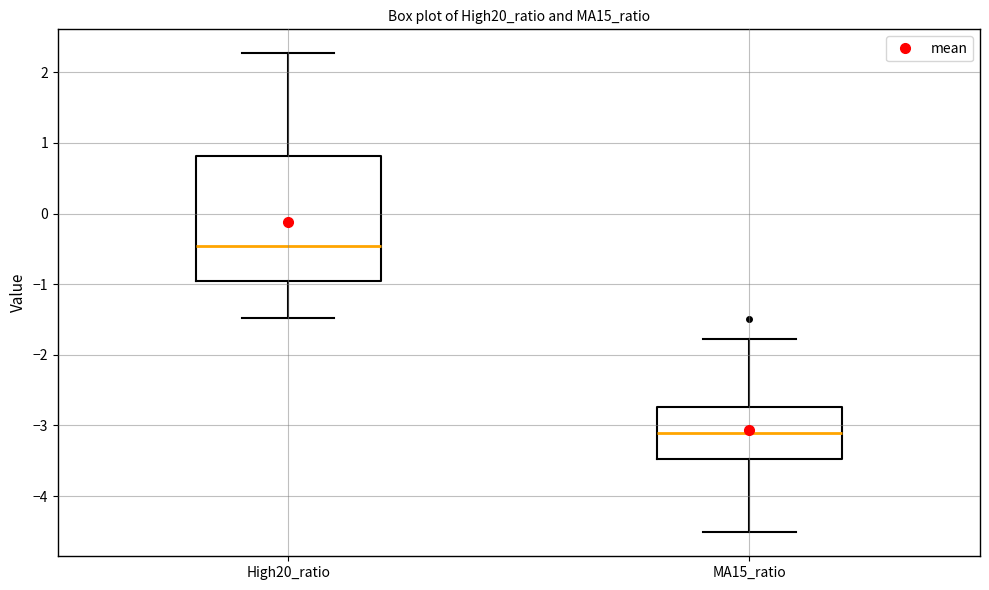

Which box's median line is the lowest?

MA15_ratio